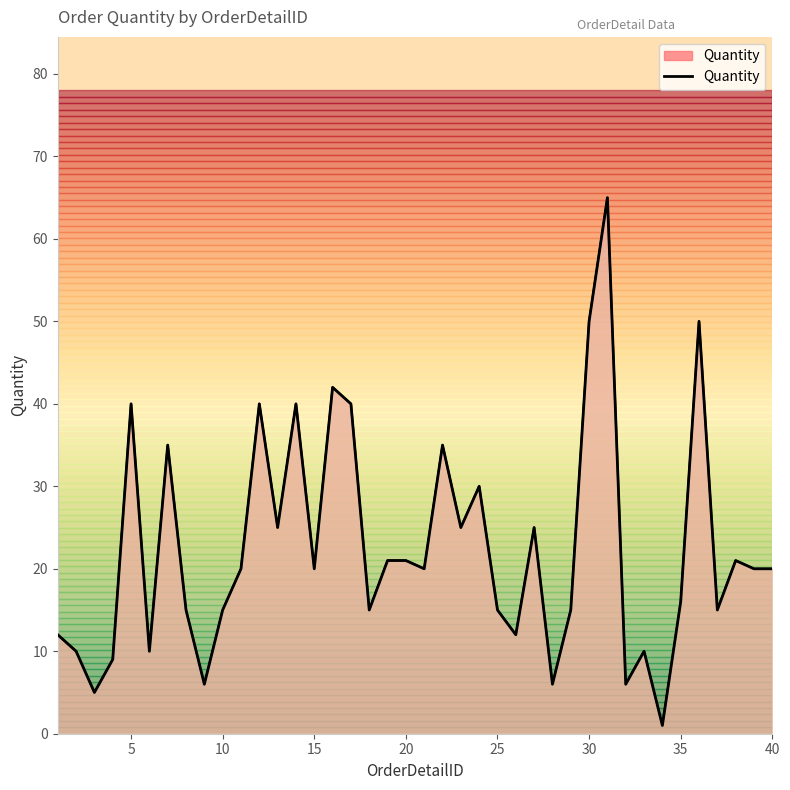

How many data points are above 20?

17